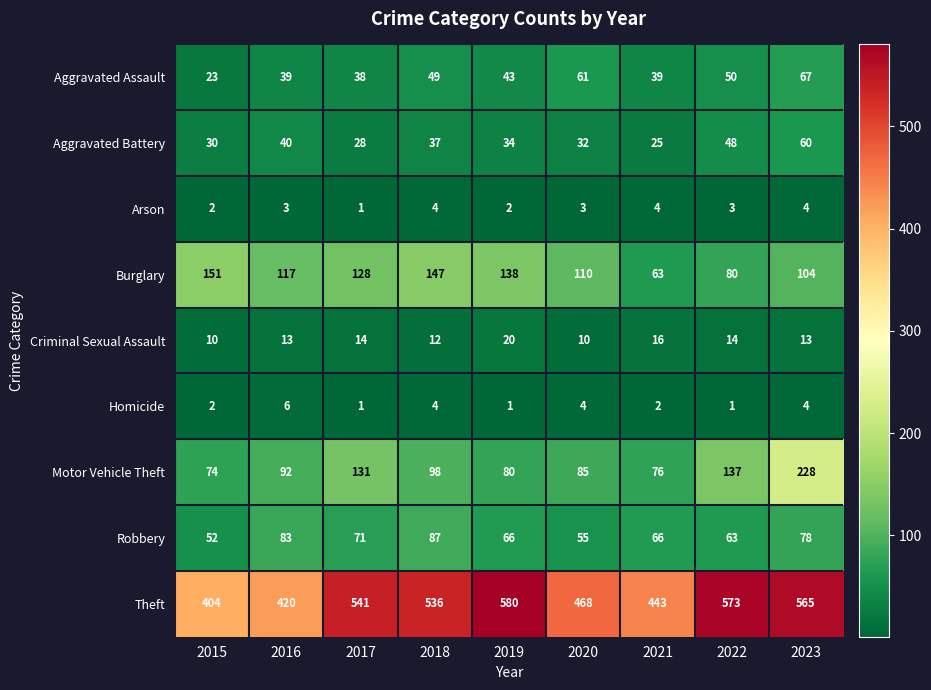

At which category is the sum across all series the highest?

2023